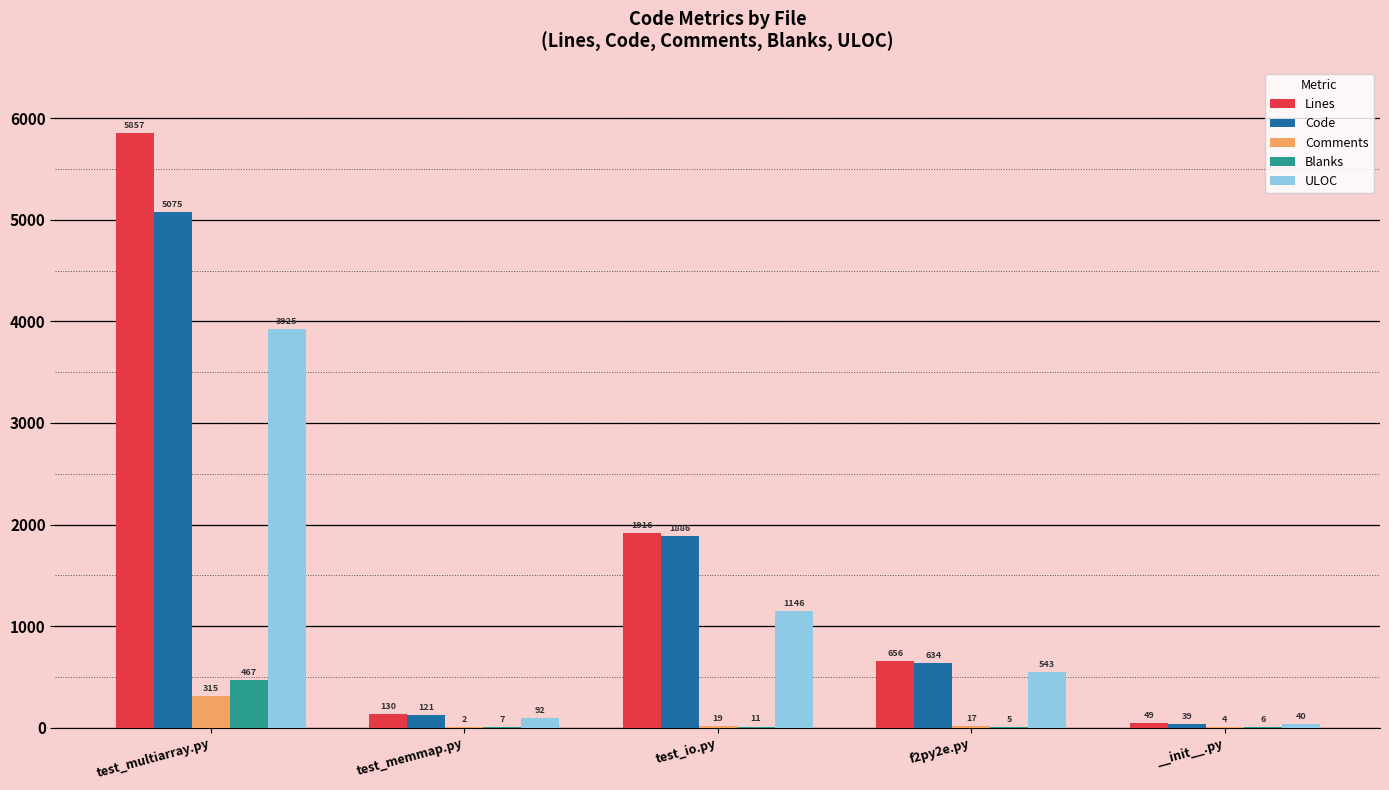

Reading right to left, extract all data points from this chart.

Lines: __init__.py=49	f2py2e.py=656	test_io.py=1916	test_memmap.py=130	test_multiarray.py=5857
Code: __init__.py=39	f2py2e.py=634	test_io.py=1886	test_memmap.py=121	test_multiarray.py=5075
Comments: __init__.py=4	f2py2e.py=17	test_io.py=19	test_memmap.py=2	test_multiarray.py=315
Blanks: __init__.py=6	f2py2e.py=5	test_io.py=11	test_memmap.py=7	test_multiarray.py=467
ULOC: __init__.py=40	f2py2e.py=543	test_io.py=1146	test_memmap.py=92	test_multiarray.py=3925